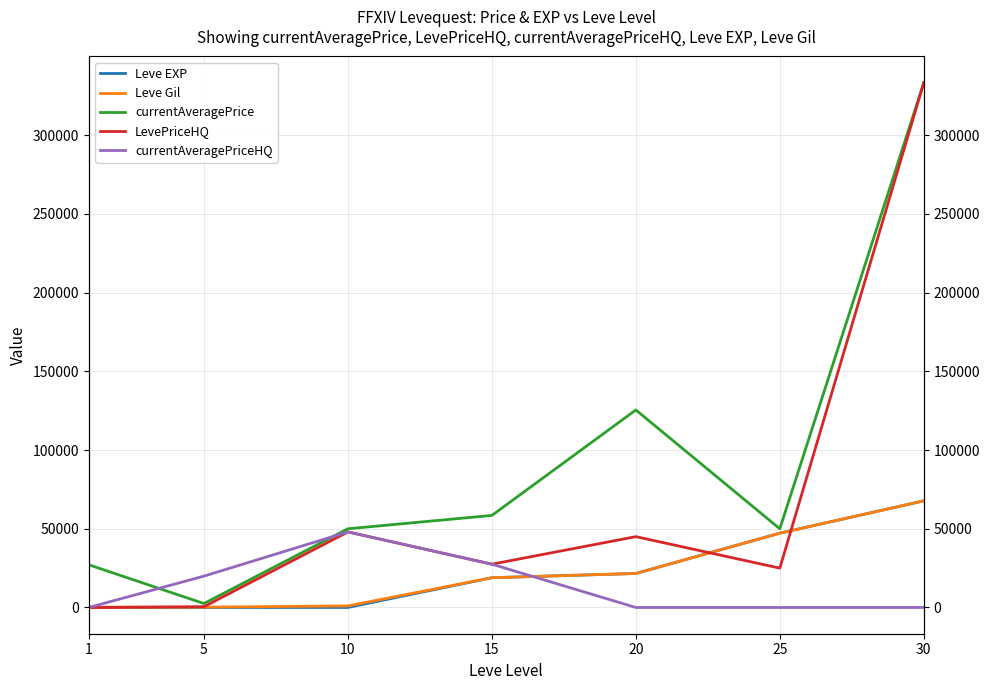

Does the chart display data point markers on the line(s)?

No